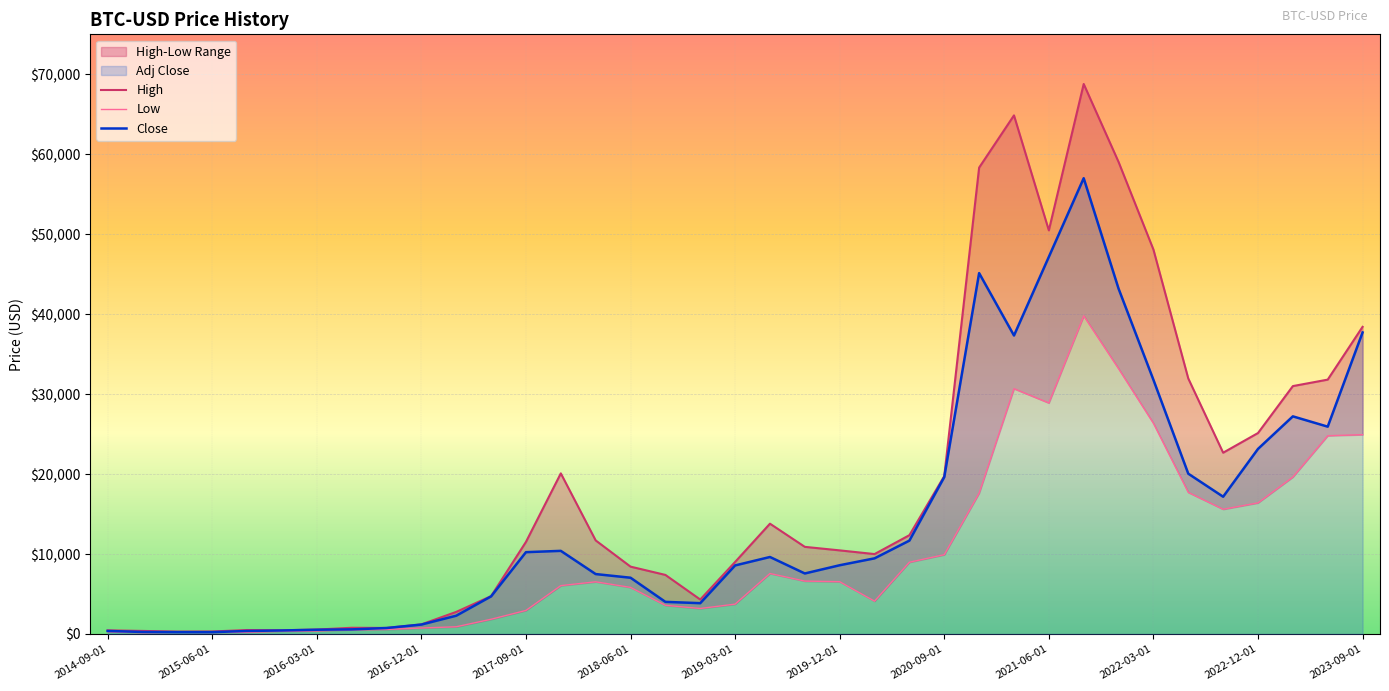

Which label corresponds to the largest value in the chart?

2021-09-01